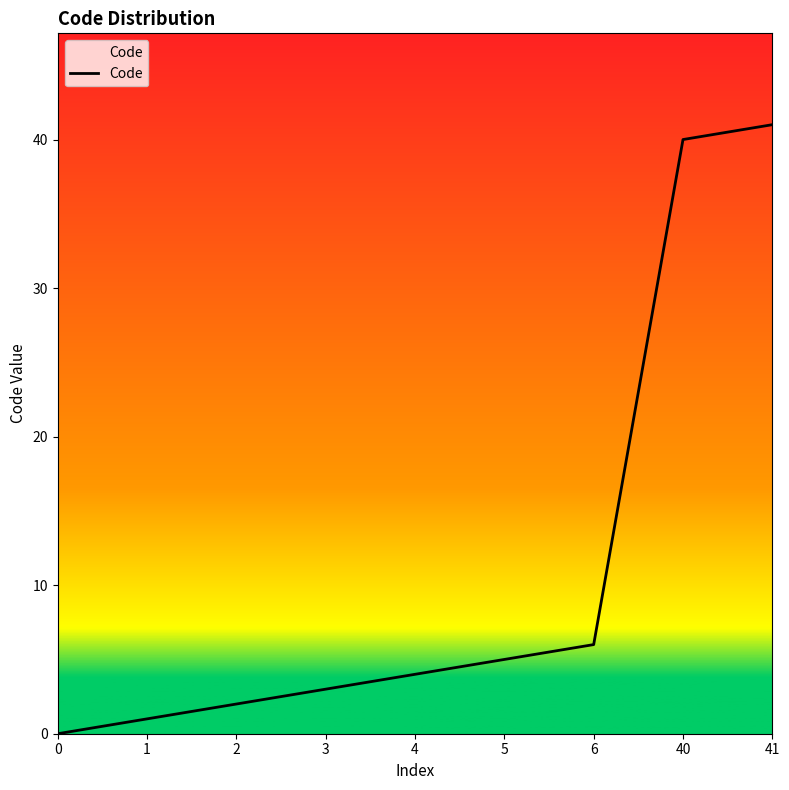

Reading left to right, extract all data points from this chart.

0	1	2	3	4	5	6	40	41